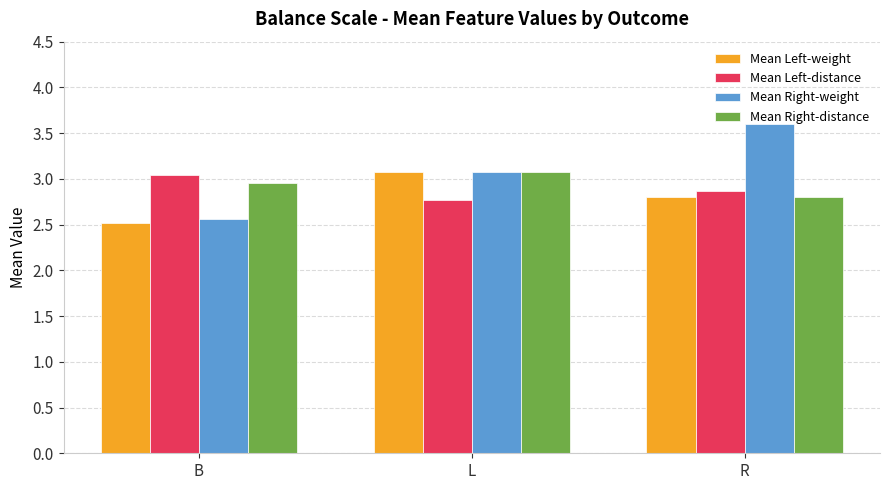

Is it true that Mean Right-weight equals 4.3 at B?

False